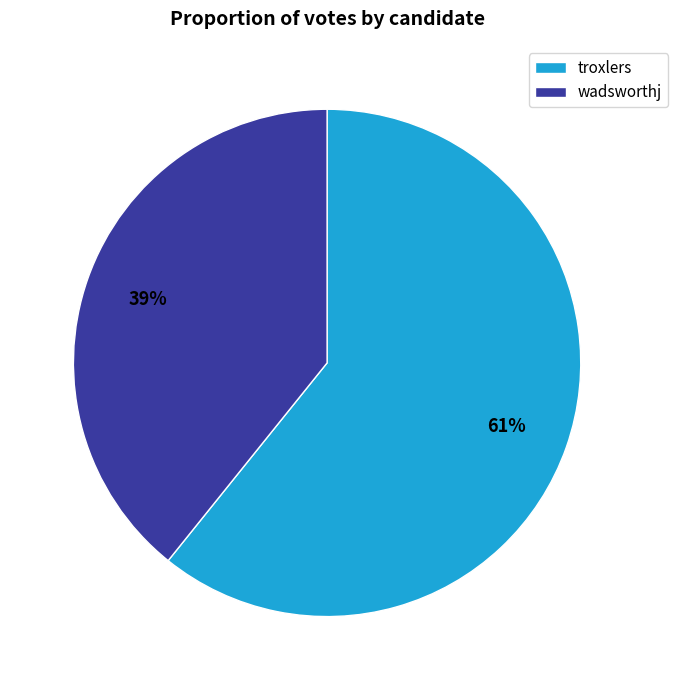

Combined, do wadsworthj and troxlers account for over 50%?

Yes